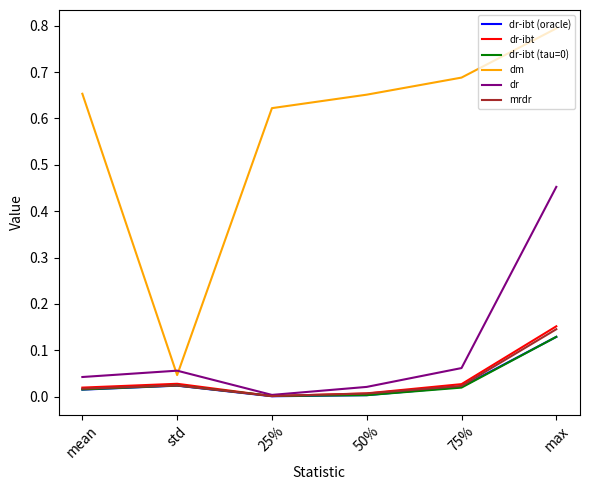

At which category does dr-ibt (tau=0) reach its first local peak?

std